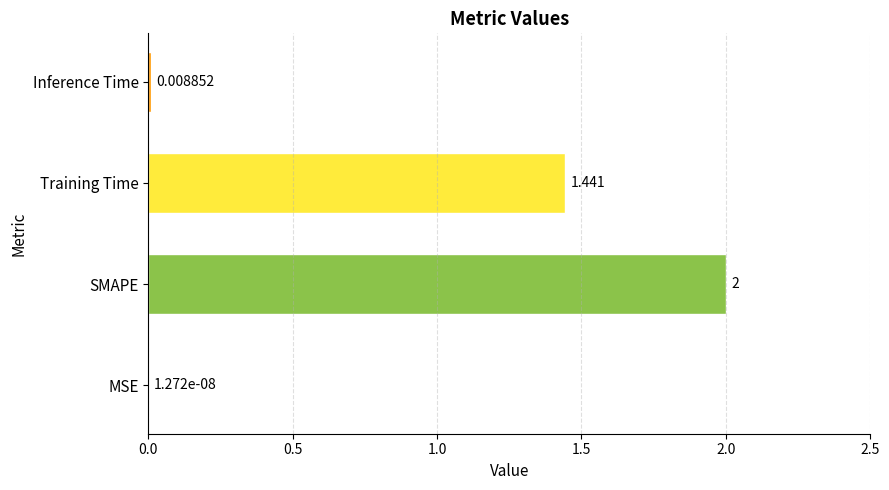

At which label is the value closest to 1?

Training Time